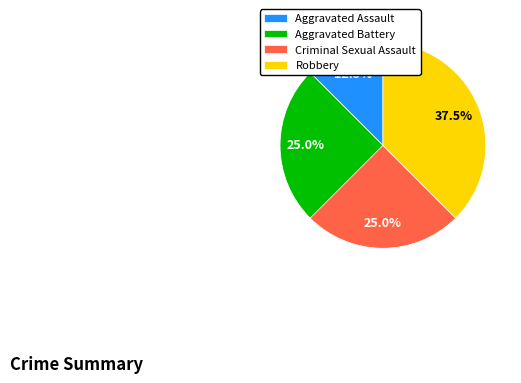

Approximately how many times larger is the value at Robbery compared to Aggravated Assault?

3.0